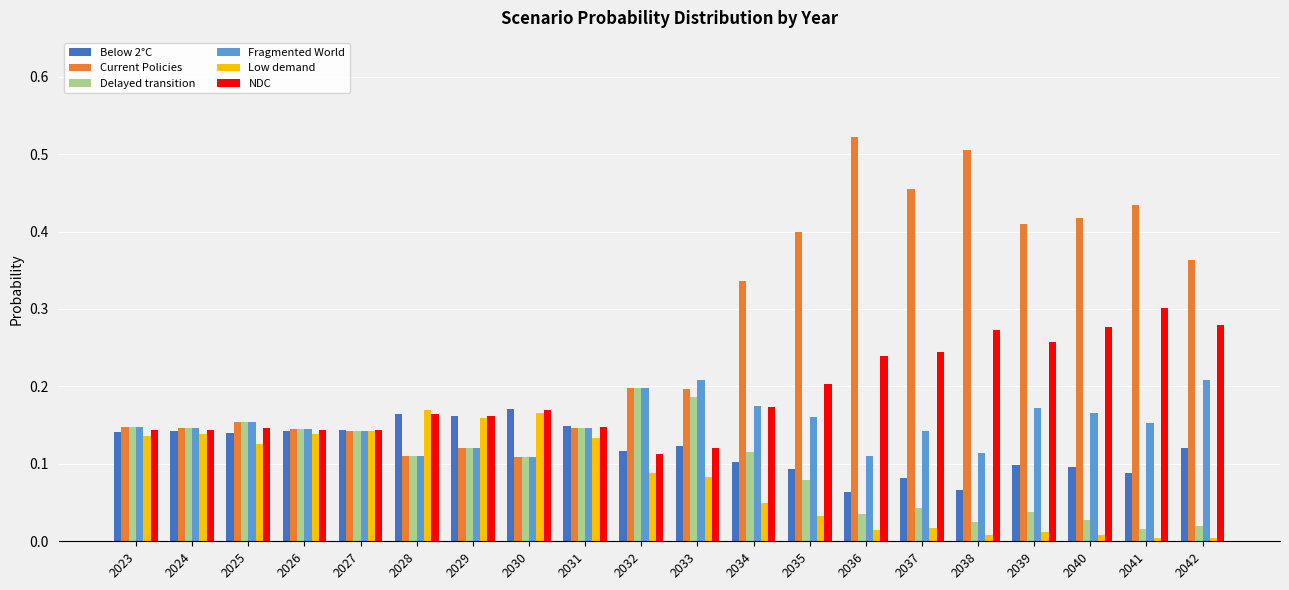

Is the value of Current Policies at 2038 greater than the value of Below 2°C at 2029?

Yes